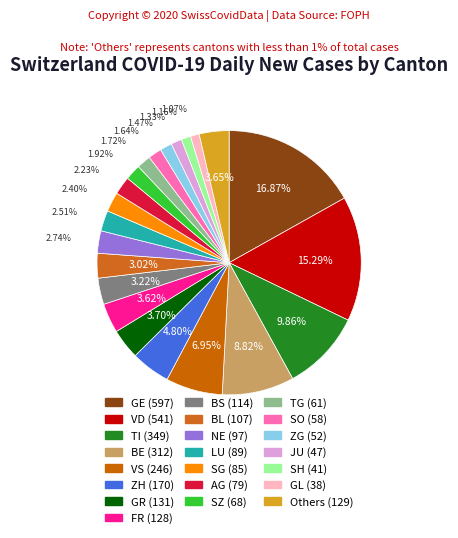

How many segments does this pie chart have?

22